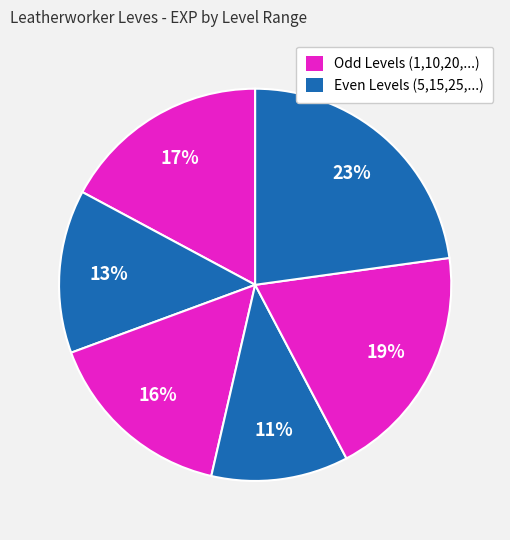

How many segments does this pie chart have?

6